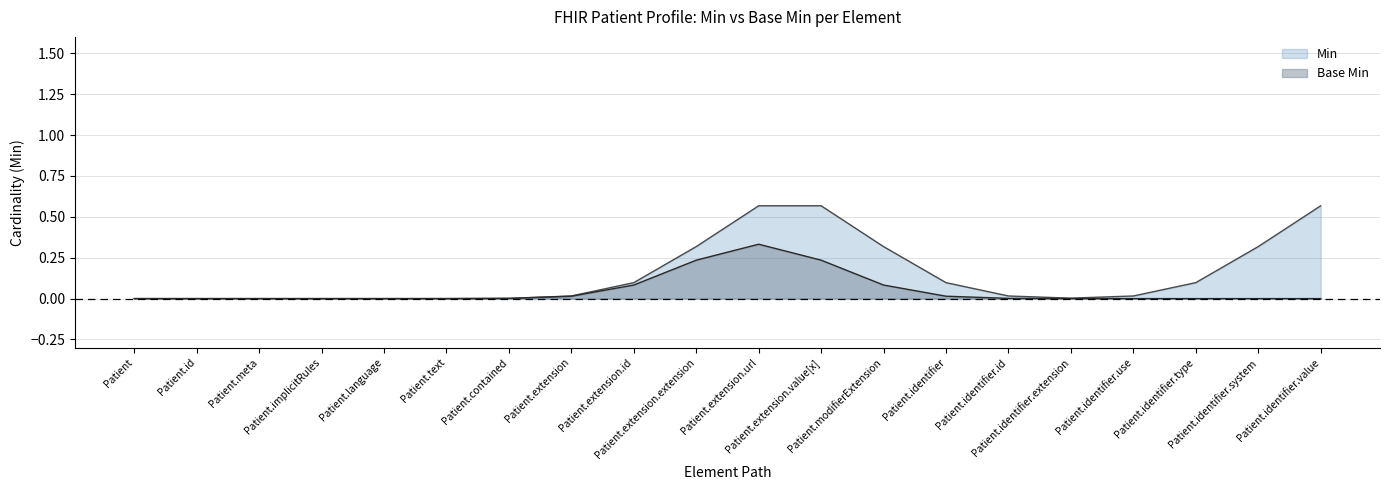

List the series in order of their peak value, highest first.

Min, Base Min